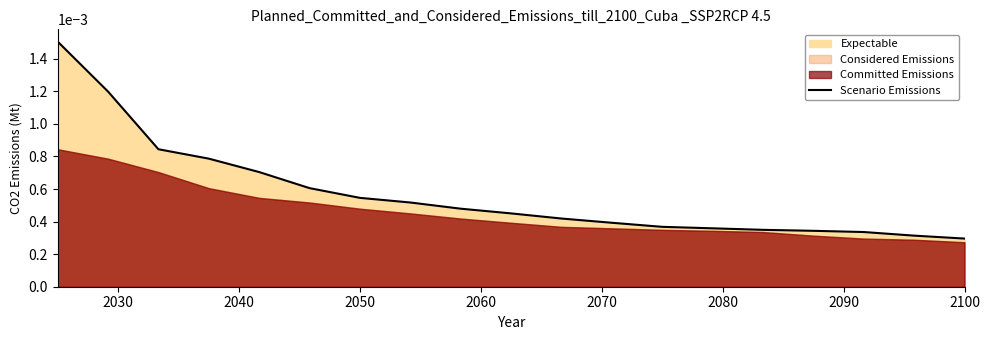

True or false: the data shows 0.0 at 15.

False